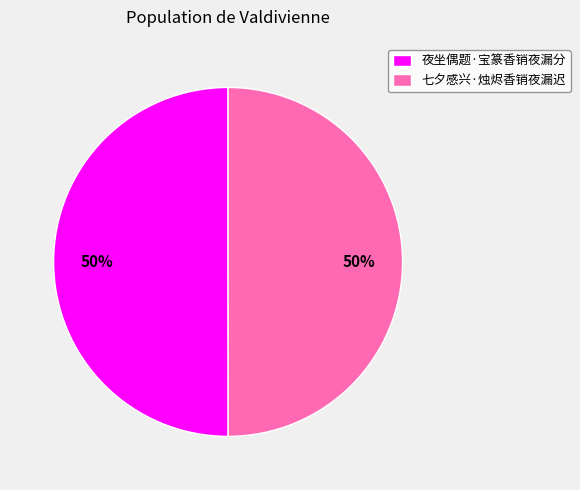

Combined, do 七夕感兴·烛烬香销夜漏迟 and 夜坐偶题·宝篆香销夜漏分 account for over 50%?

Yes